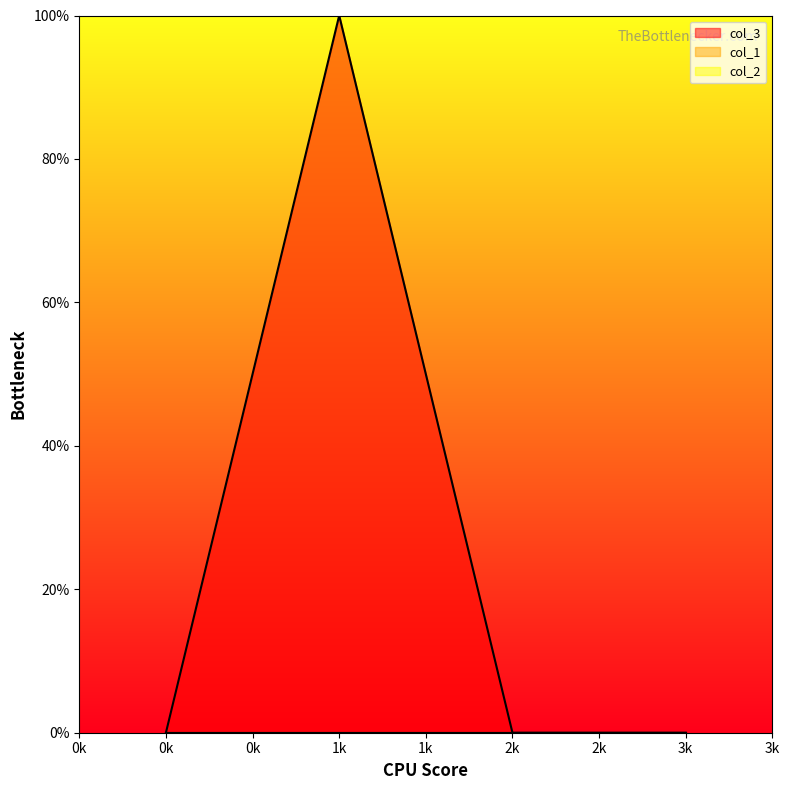

Reading left to right, transcribe all the data shown in this chart.

col_3: 0=0	1=1	2=0	3=0
col_1: 0=0	1=0	2=0	3=0
col_2: 0=0	1=0	2=0	3=0